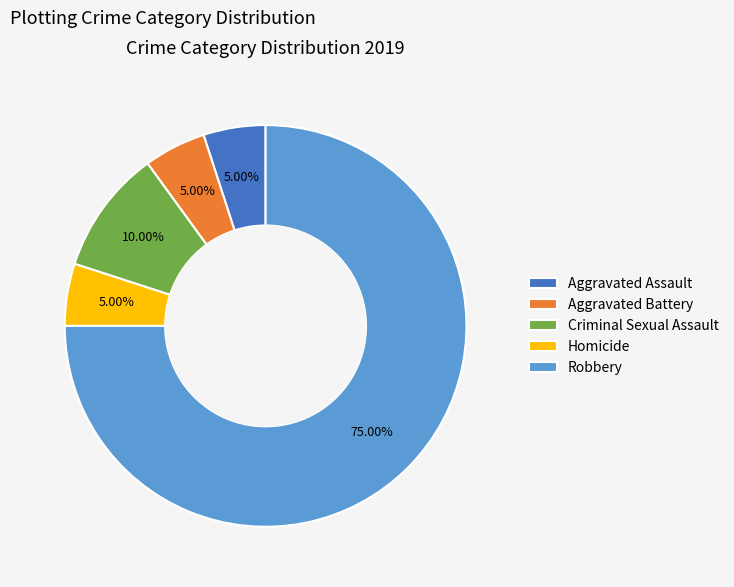

Count the number of slices in the pie.

5